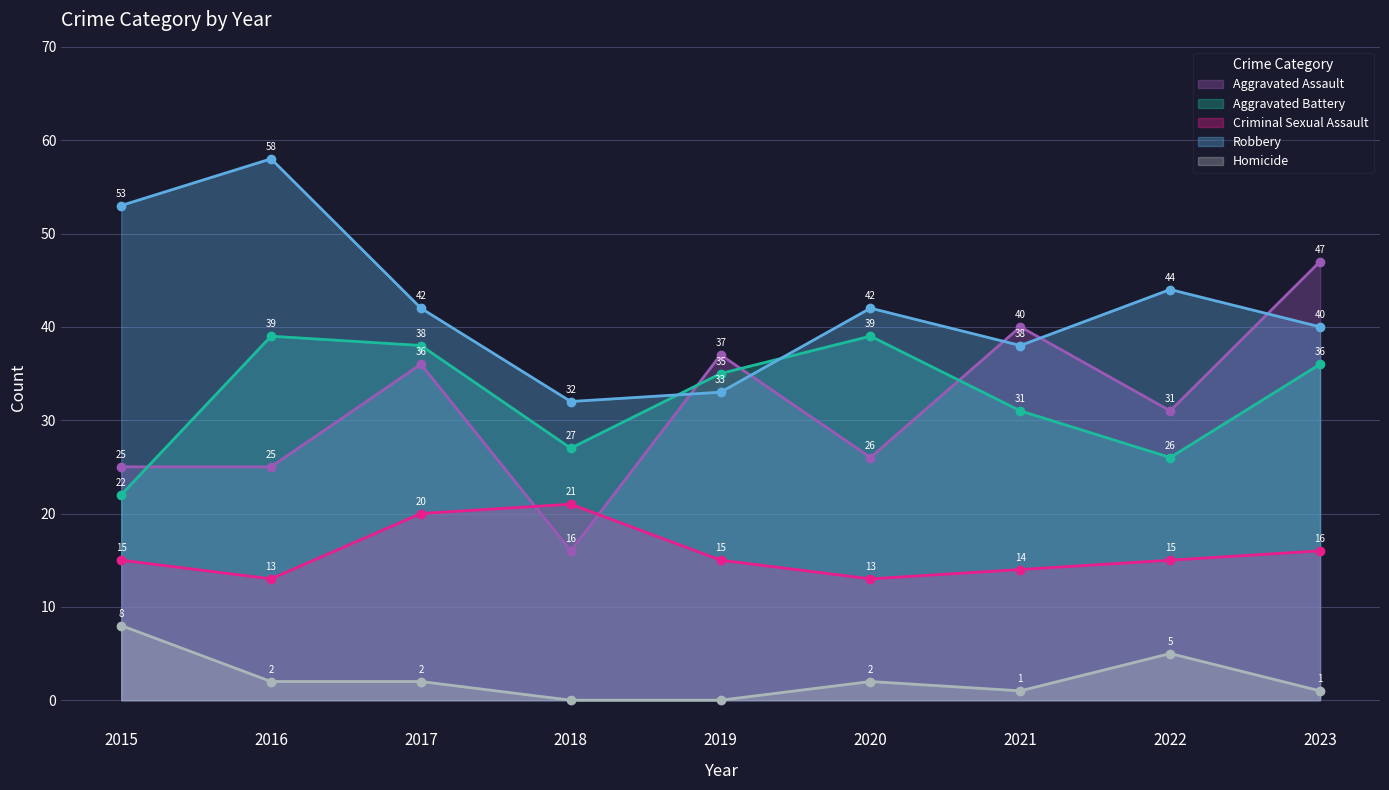

True or false: Robbery and Criminal Sexual Assault intersect in this chart.

False